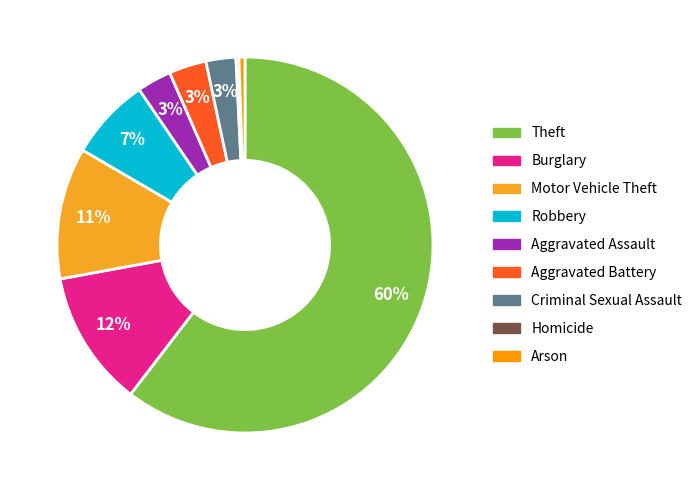

What is the majority slice?

Theft